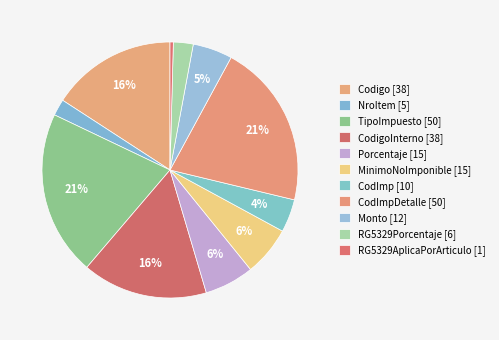

Which slice is the smallest?

RG5329AplicaPorArticulo